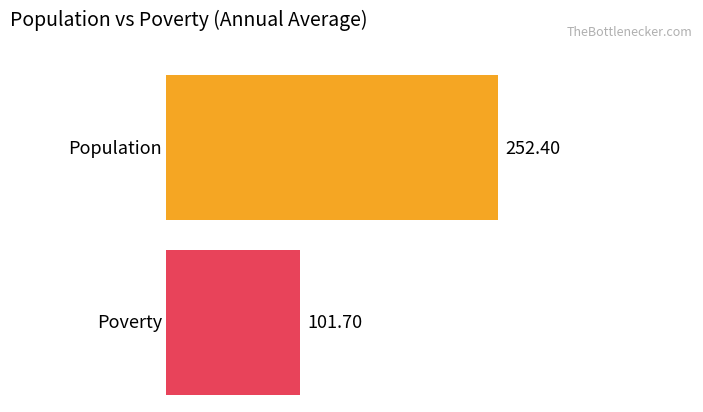

What is the average value of the Poverty series?

102